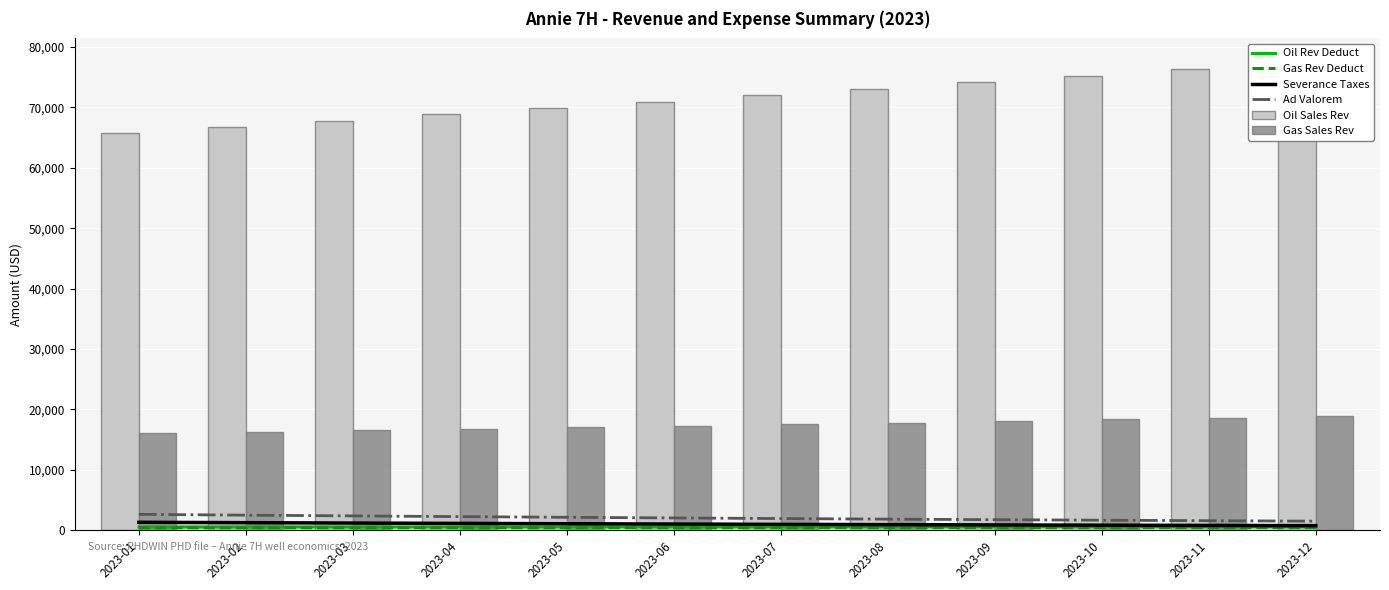

Count the number of data series in this chart.

6